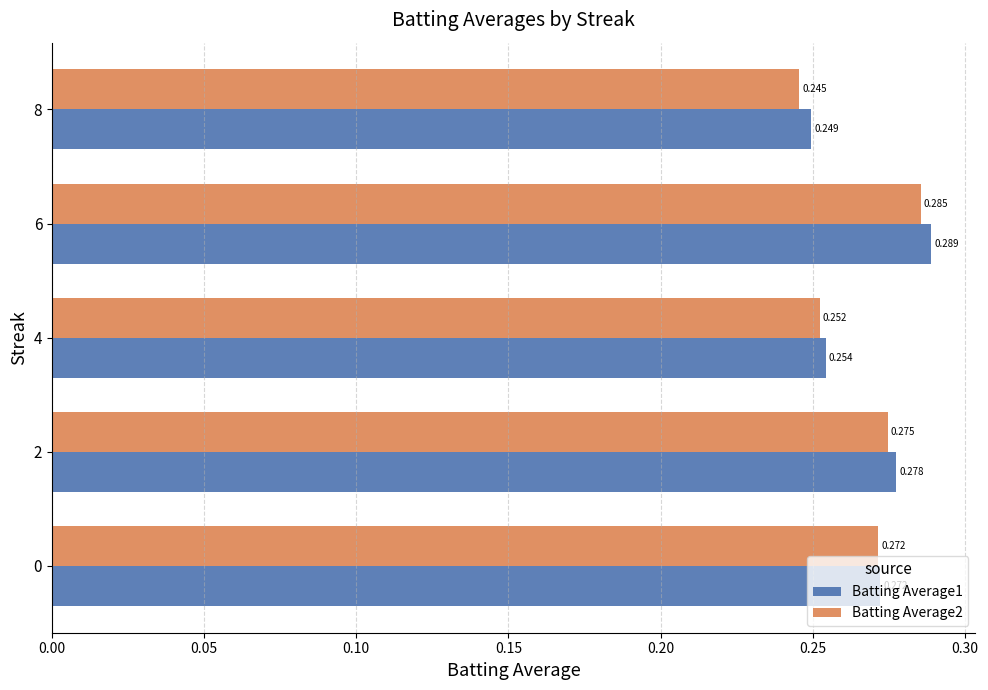

List the series in order of their overall mean, lowest first.

Batting Average2, Batting Average1